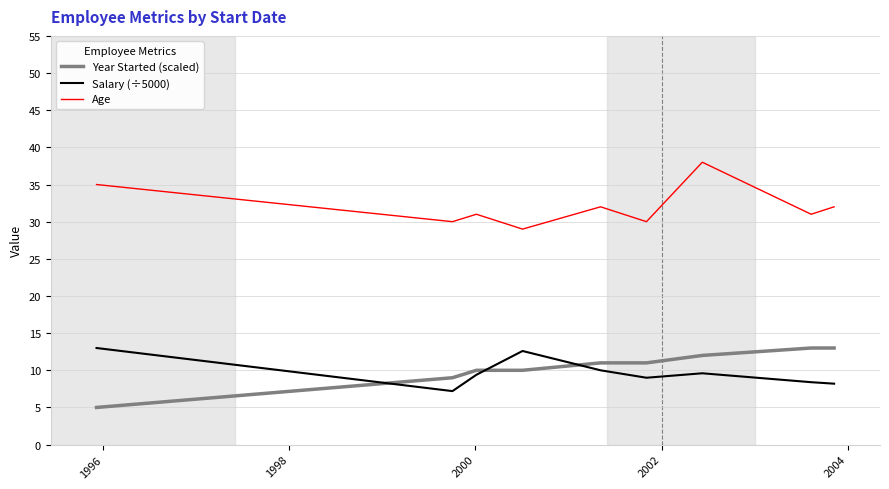

True or false: Age and Salary (÷5000) cross at least once.

False